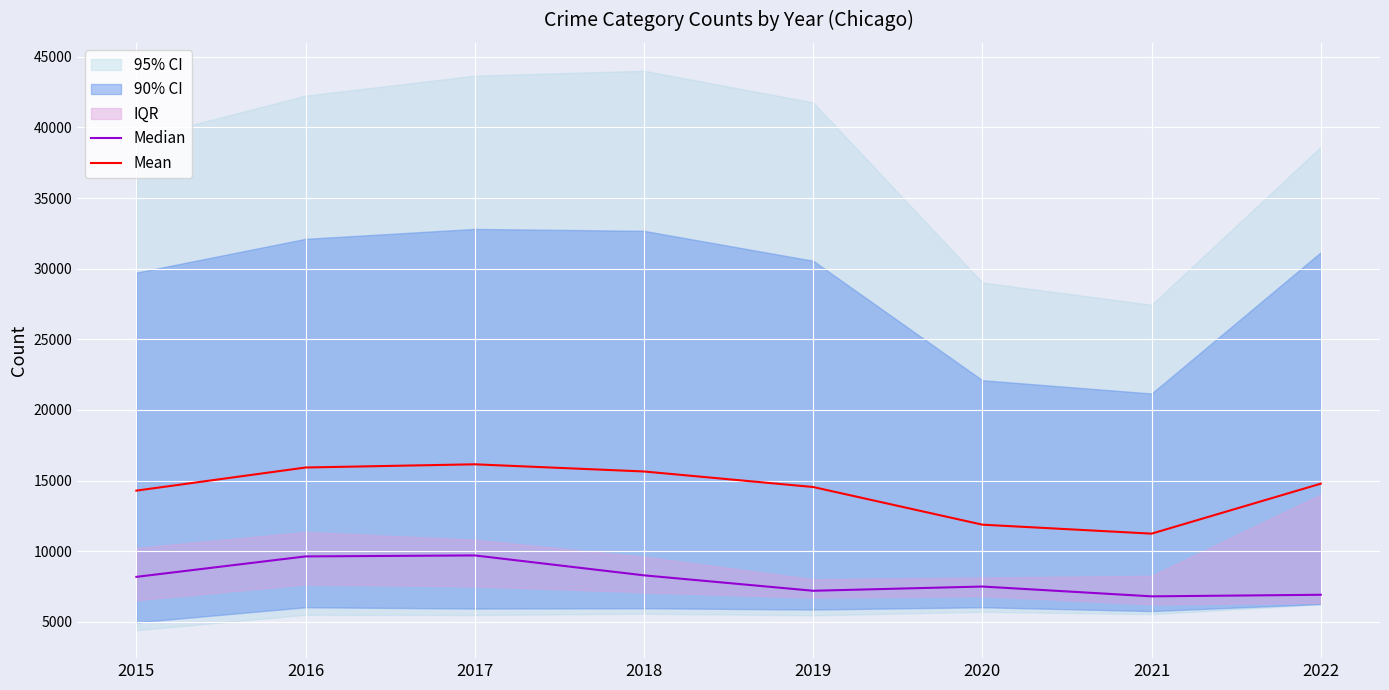

Between 2016 and 2020, which series saw the biggest shift?

Mean